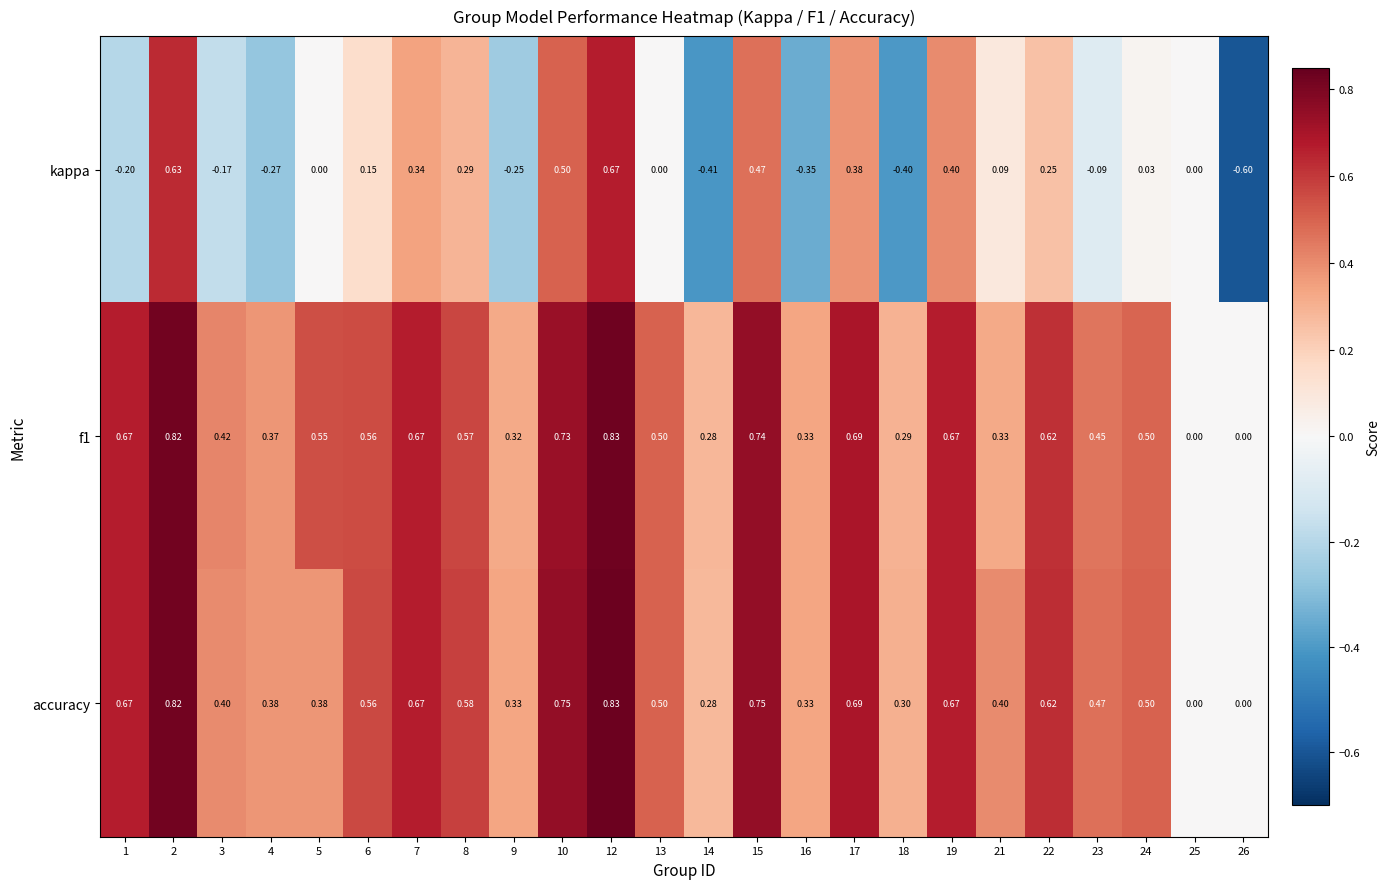

Which series has the largest range (max minus min)?

kappa